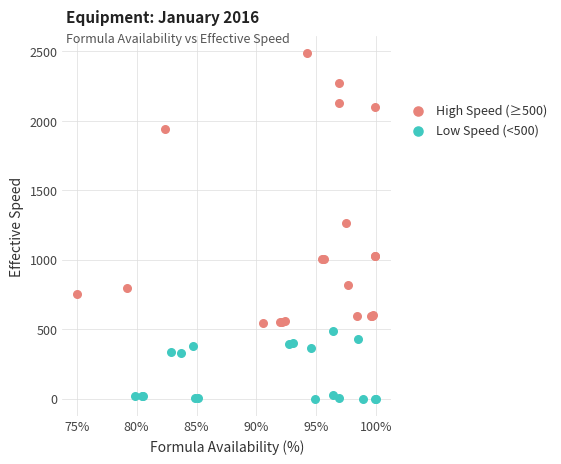

Which series contains the highest Y value?

High Speed (≥500)